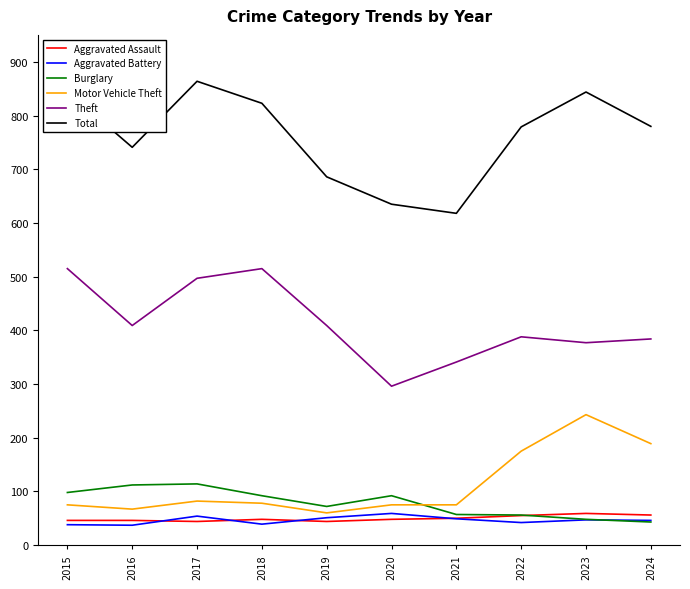

Which category has the lowest value in the Theft series?

2020